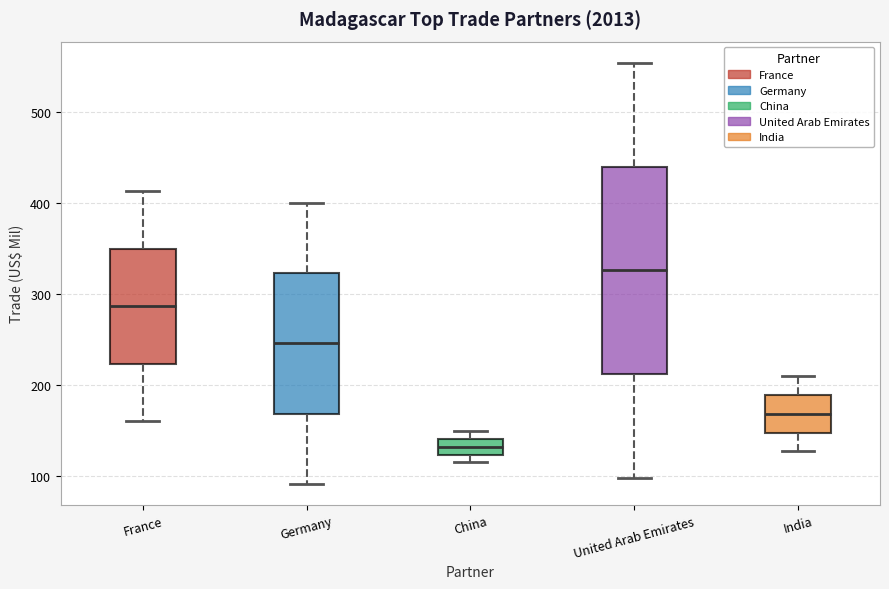

Which box is the tallest, from its lower edge to its upper edge?

United Arab Emirates